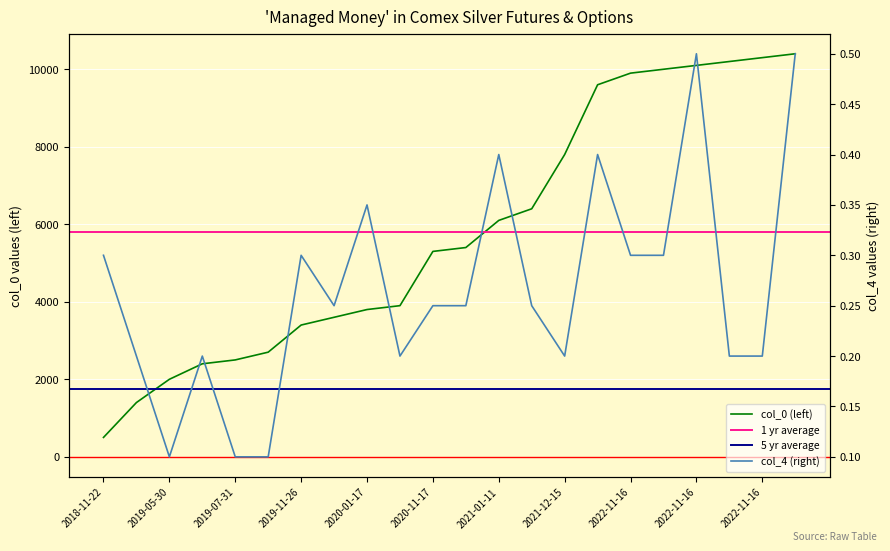

At which category is the sum across all series the highest?

2022-11-16